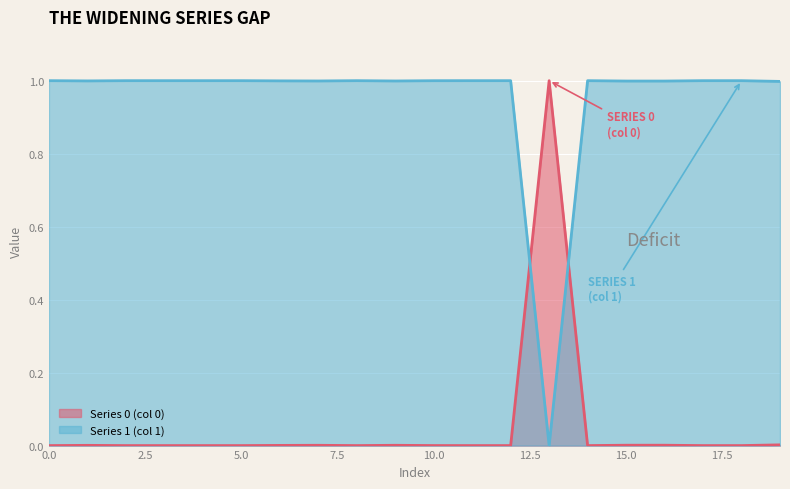

What is the difference between the maximum and minimum values in the Series 1 (col 1) series?

1.0